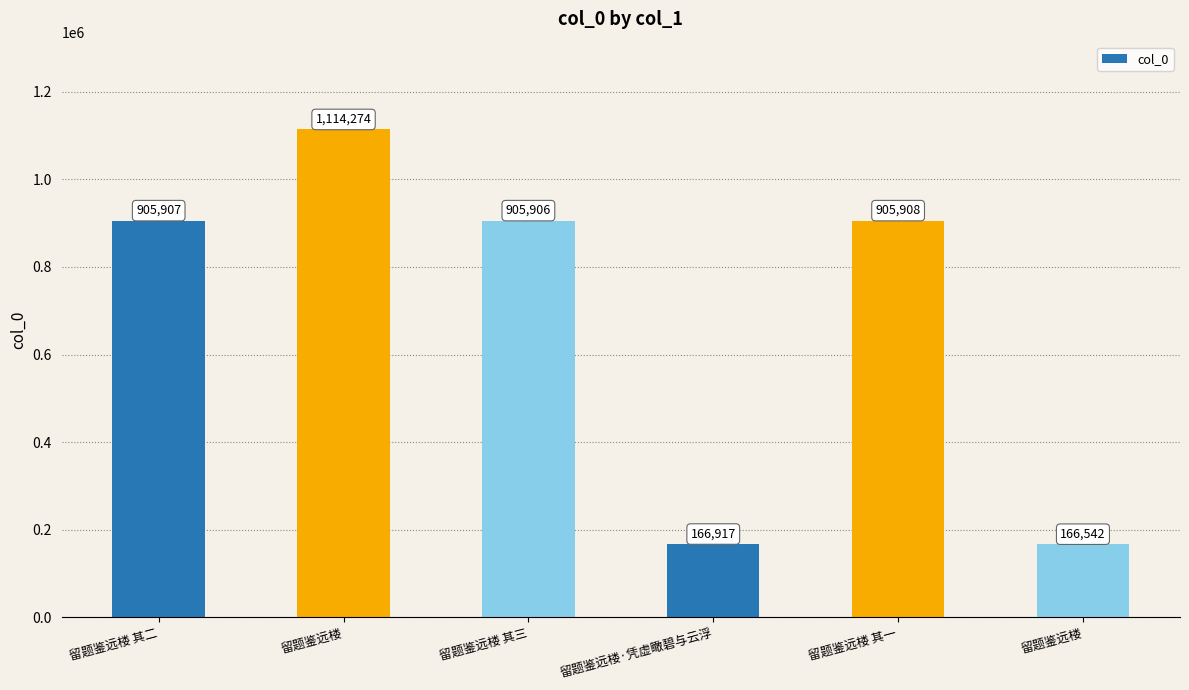

How many categories are shown in the chart?

6